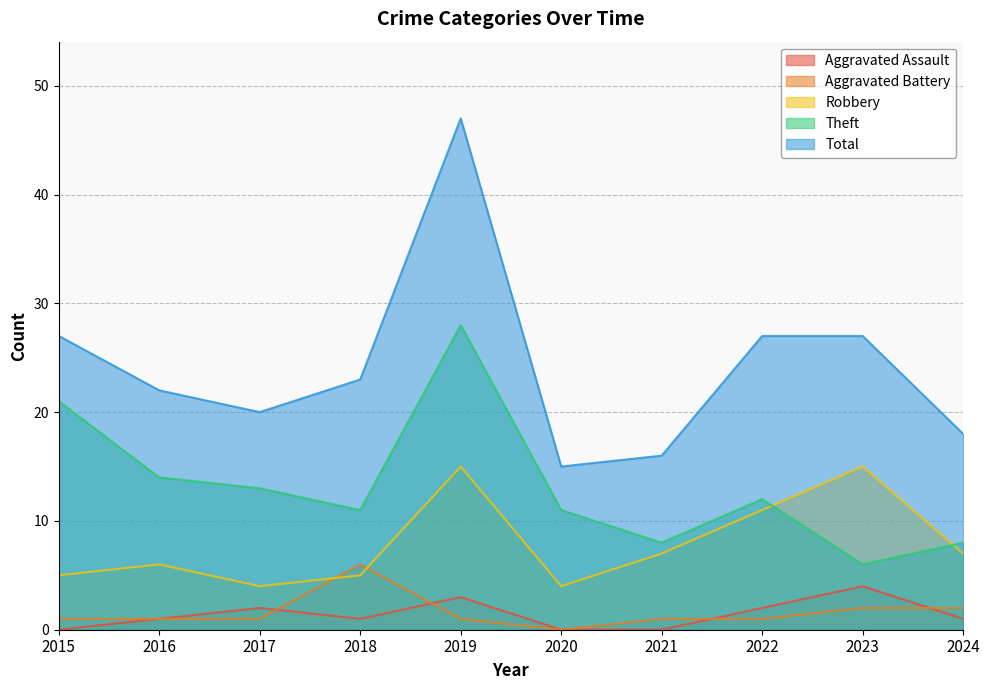

How many interior local peaks does the Theft series have?

2